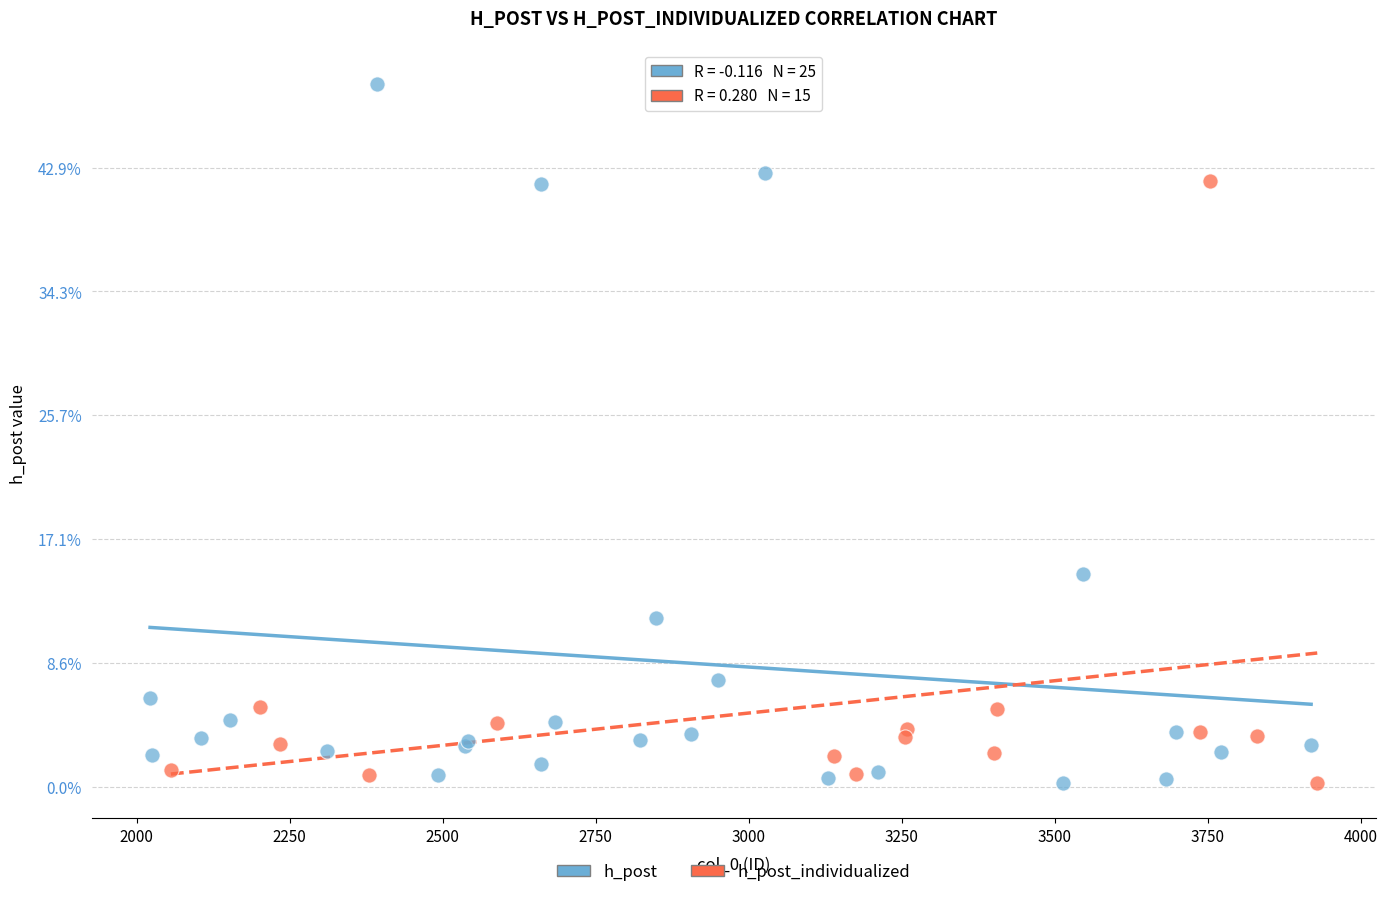

What are all the series names shown in the legend?

h_post, h_post_individualized